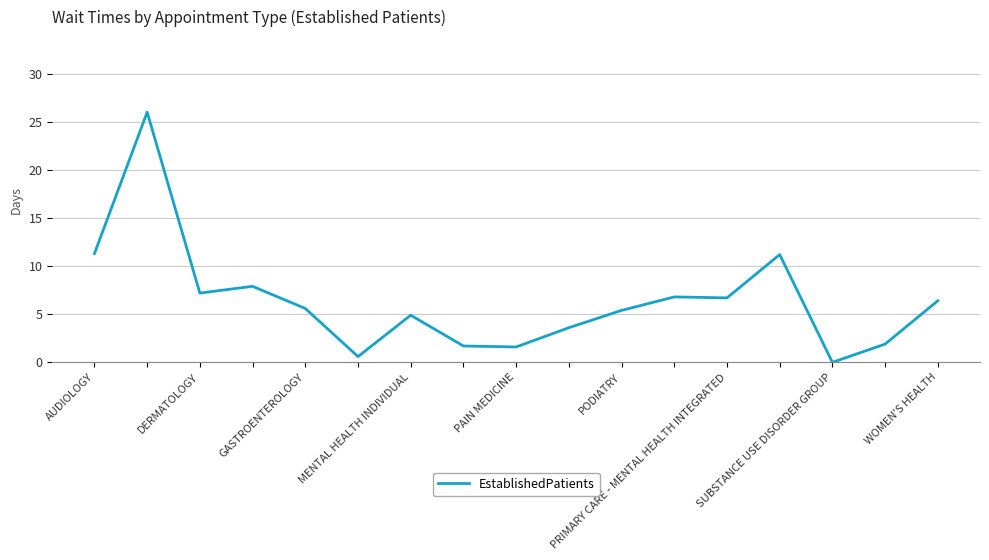

How many series are shown in this chart?

1